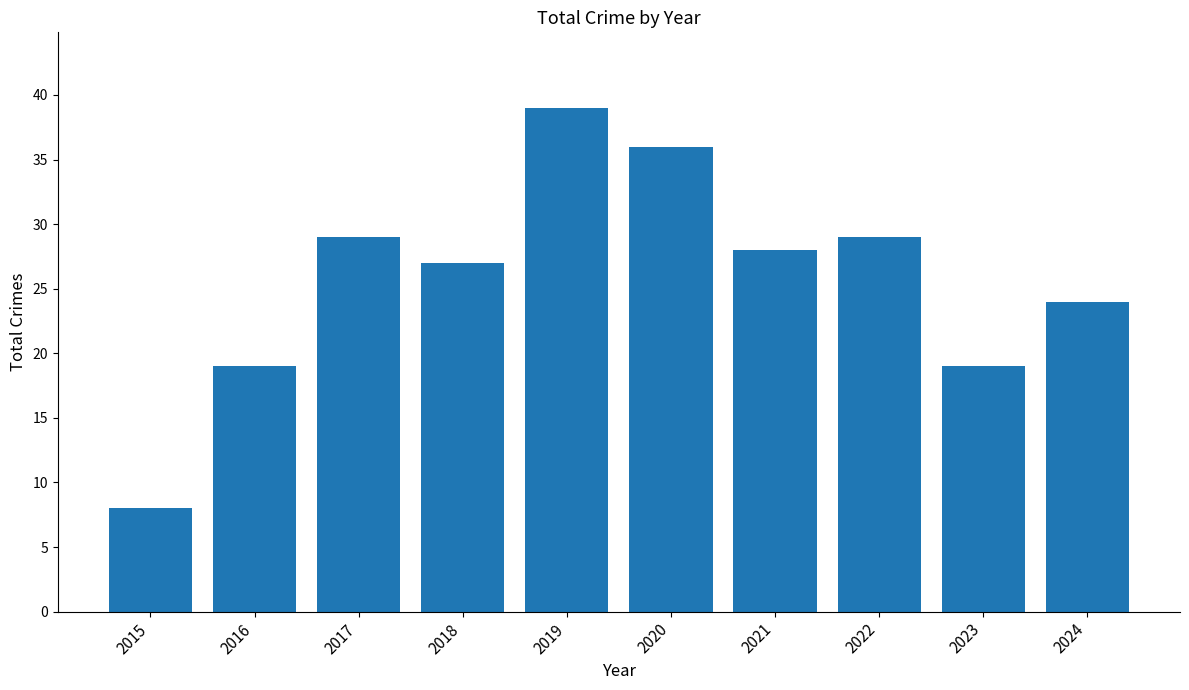

Does the chart contain any negative values?

No